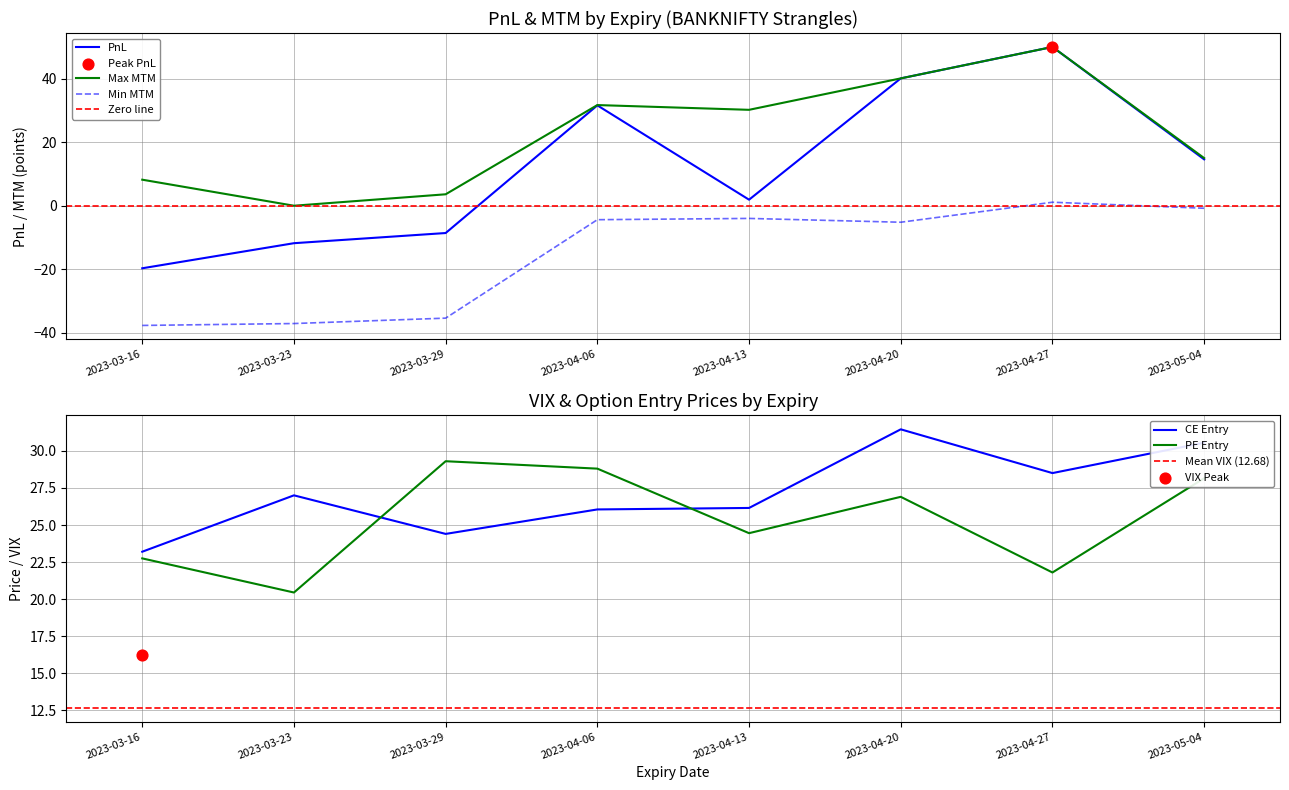

What is the total value across all series at 2023-03-23?

-1.5